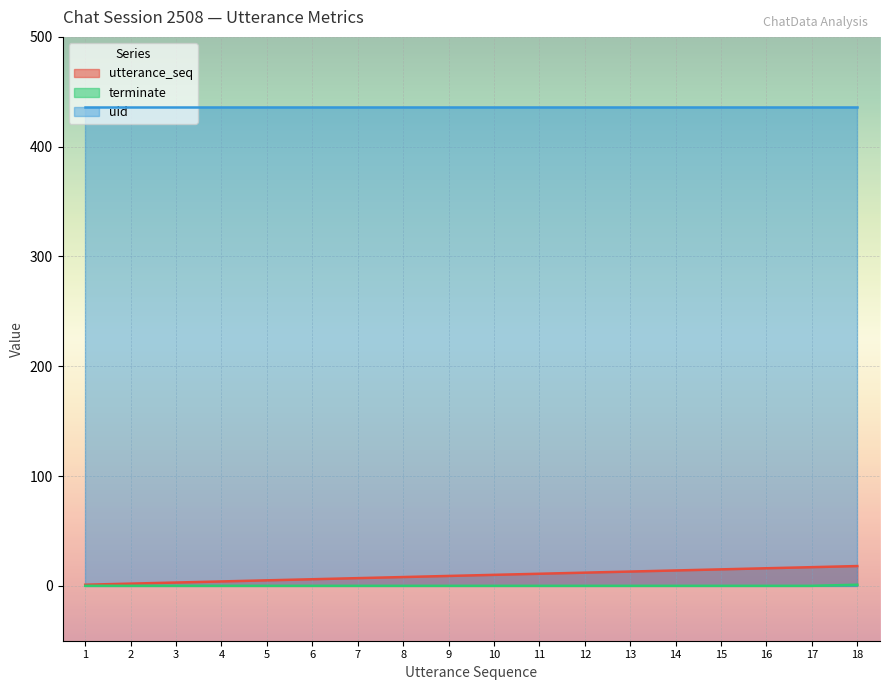

What is the average value of the utterance_seq series?

10